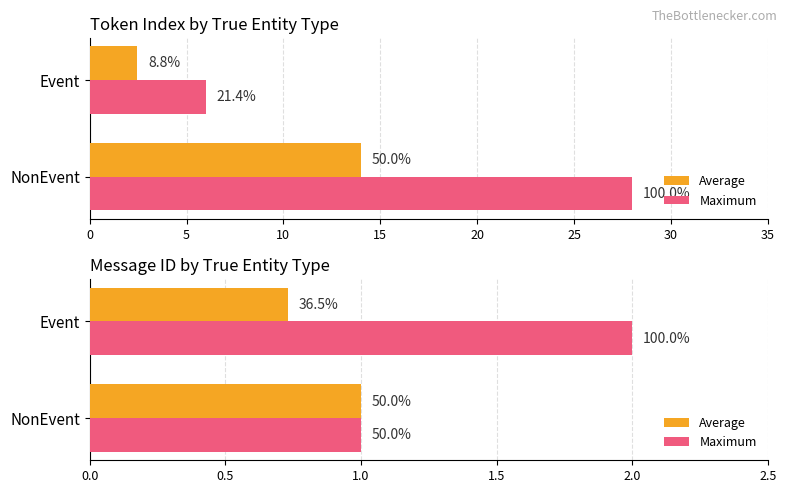

What is the approximate value of Average at NonEvent?

1.0